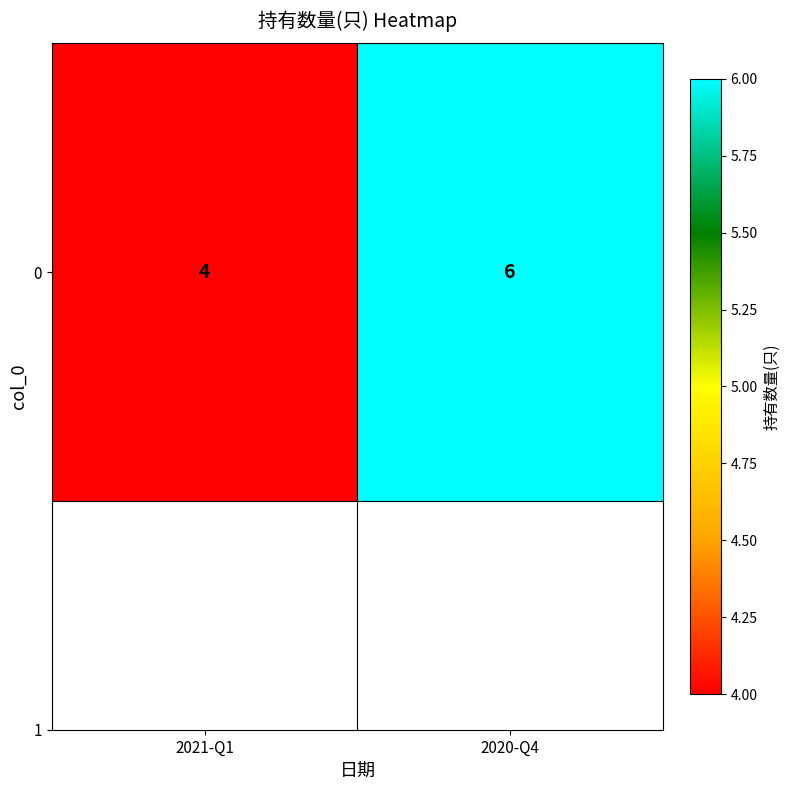

The value at 2021-Q1 is 4. True or false?

True